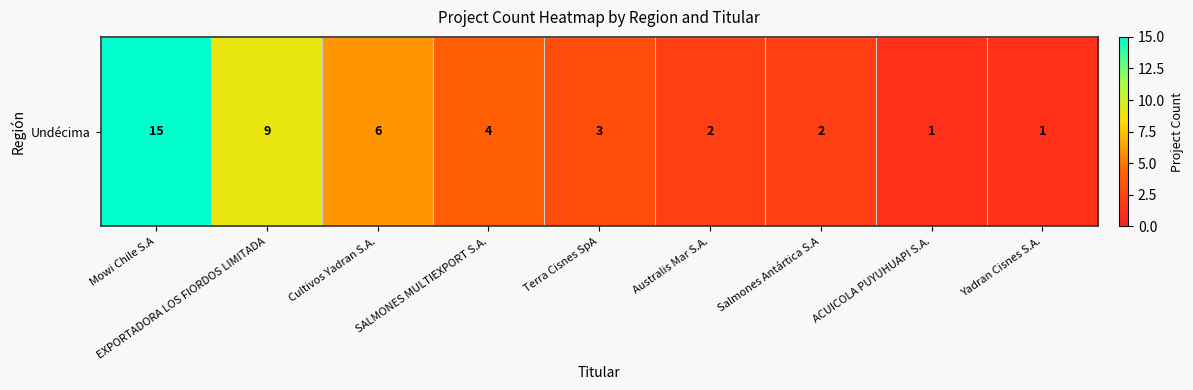

What is the smallest value displayed?

1